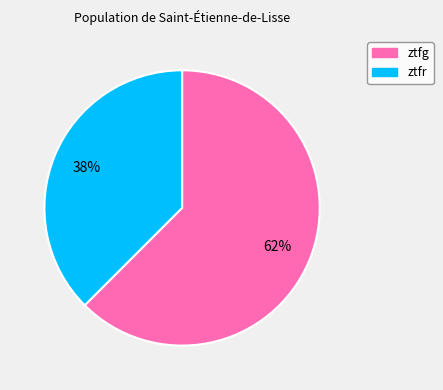

Is it true that ztfr is 49% of the pie?

False